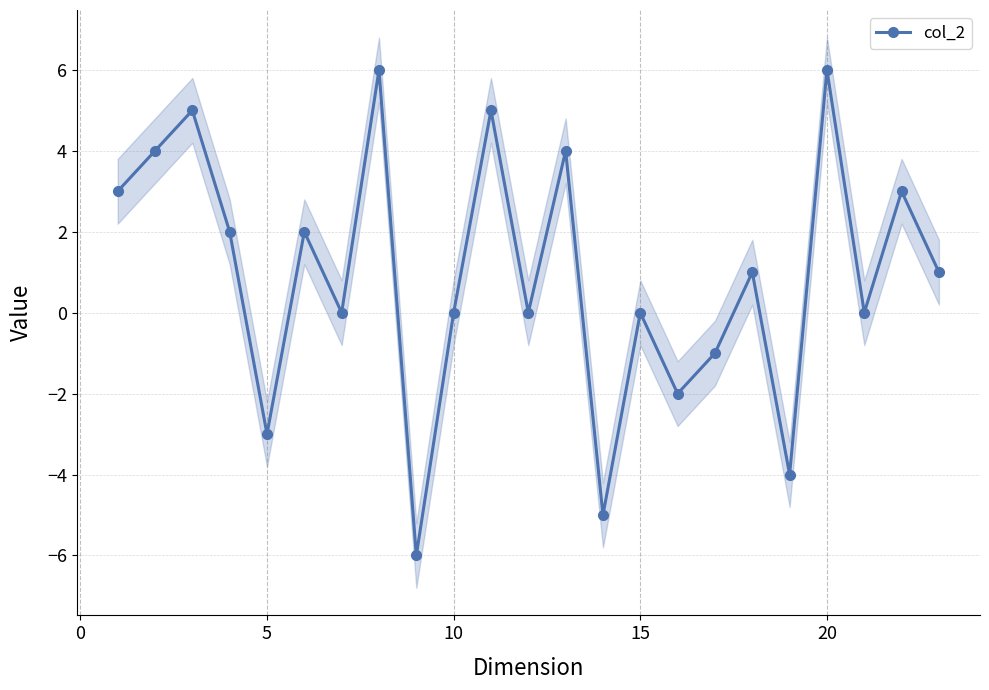

True or false: col_2 has more than 2 points higher than both neighbors.

True